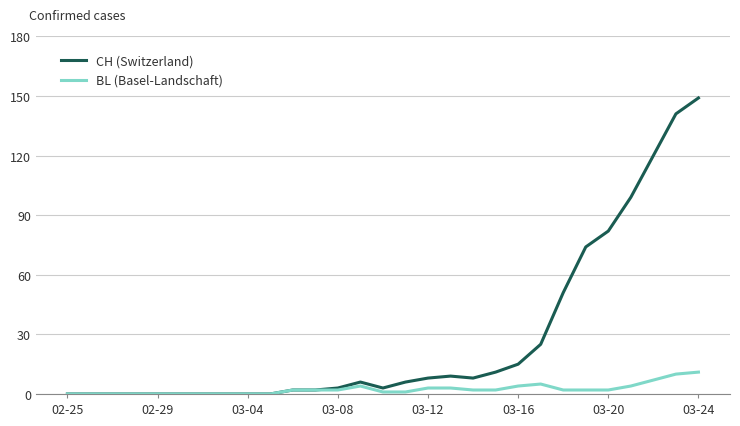

What are all the series names shown in the legend?

CH (Switzerland), BL (Basel-Landschaft)